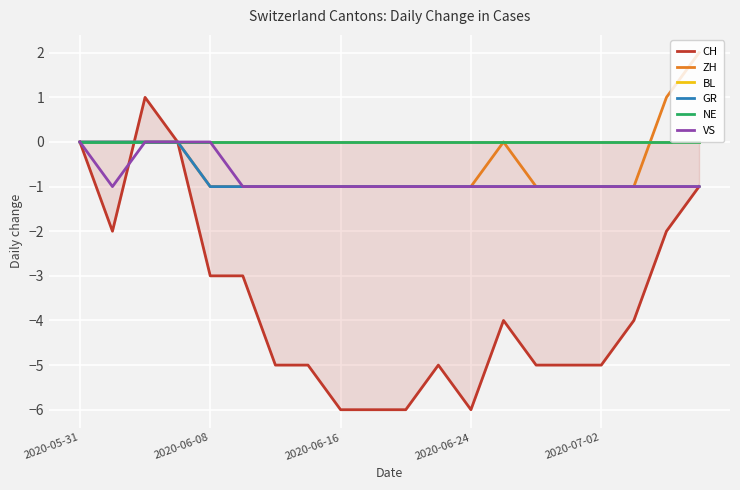

How many interior local peaks does the CH series have?

3